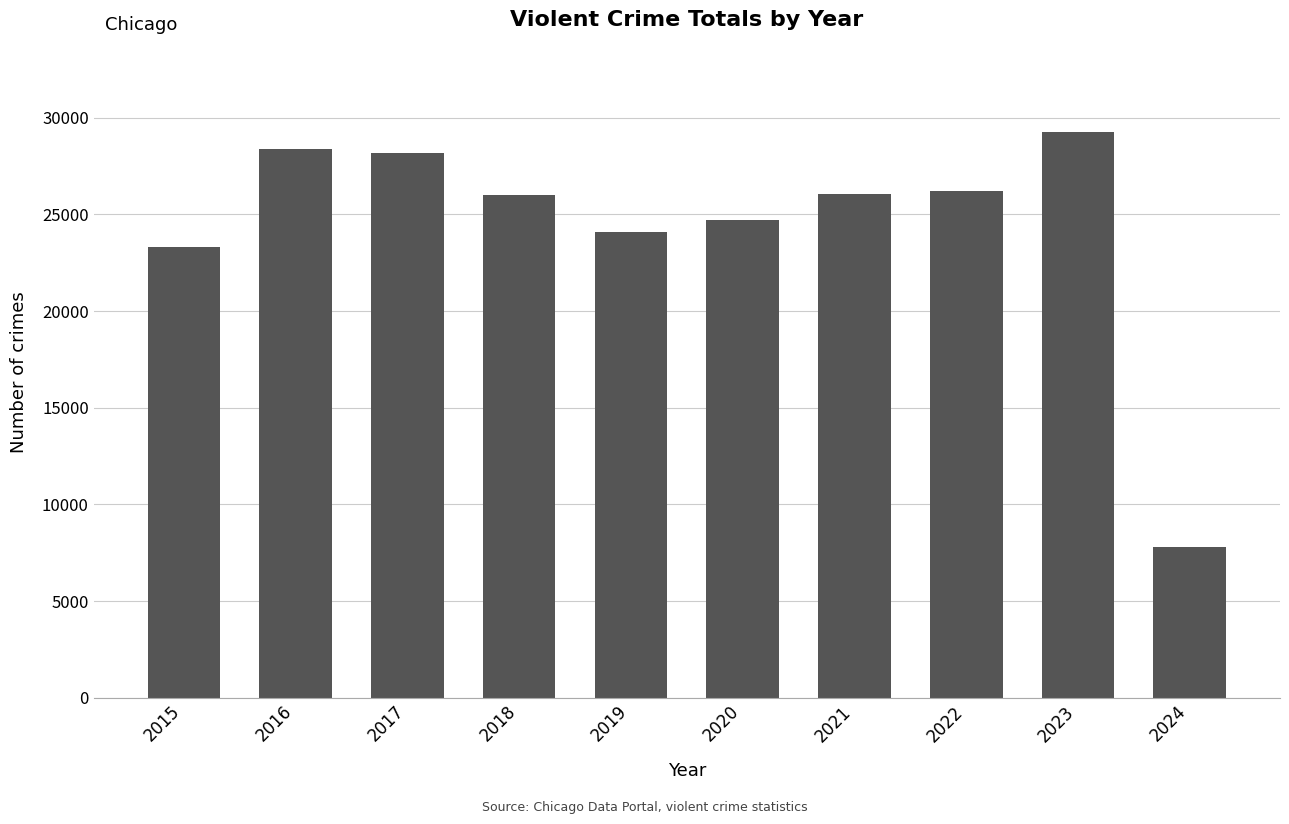

How many bars are there in total?

10